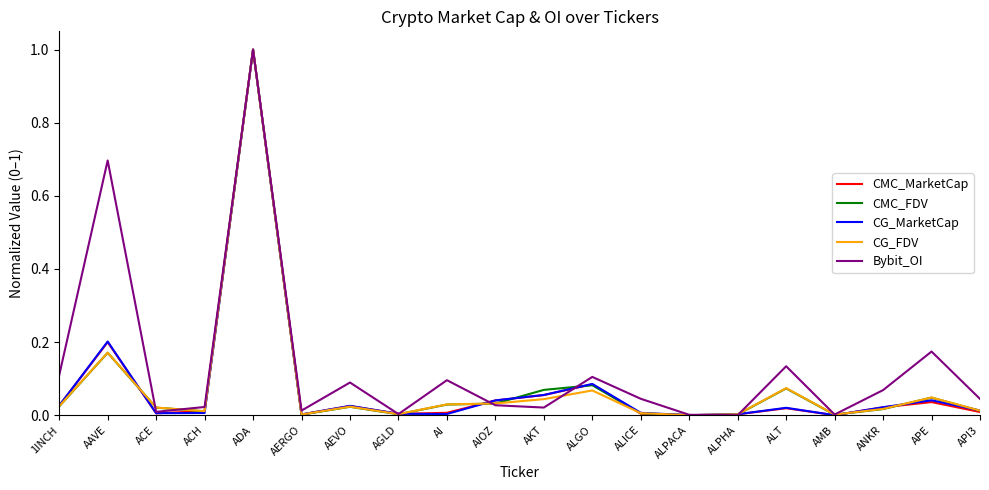

At which category is the sum across all series the highest?

ADA